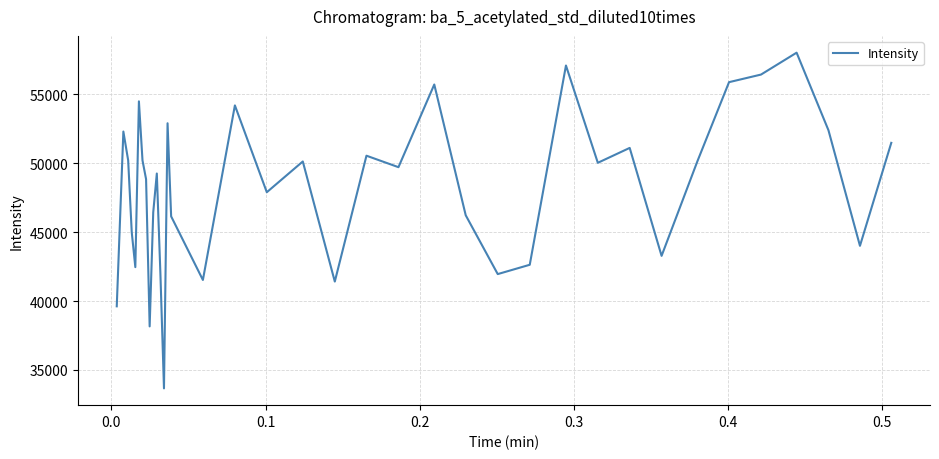

What is the greatest value displayed?

58014.3